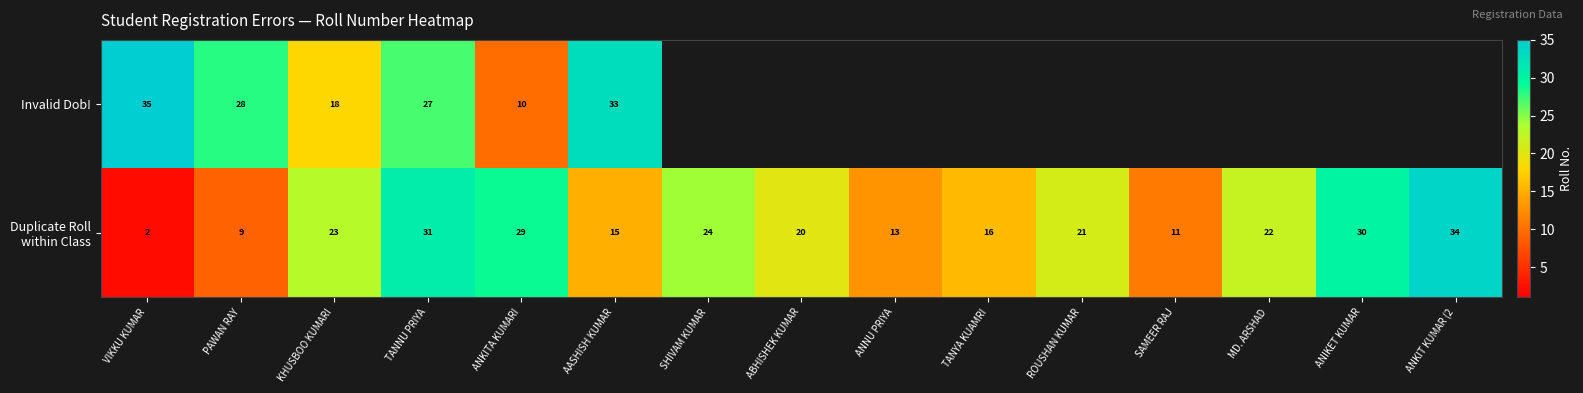

How many data points does each series have?

15